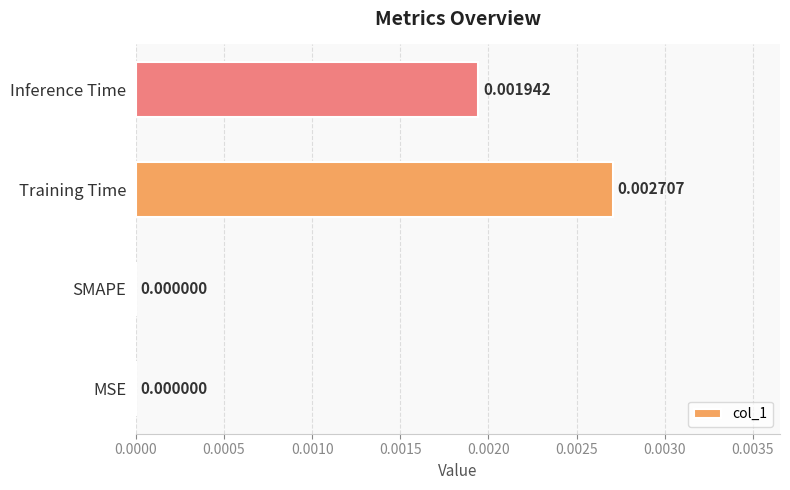

Which label corresponds to the largest value in the chart?

Training Time